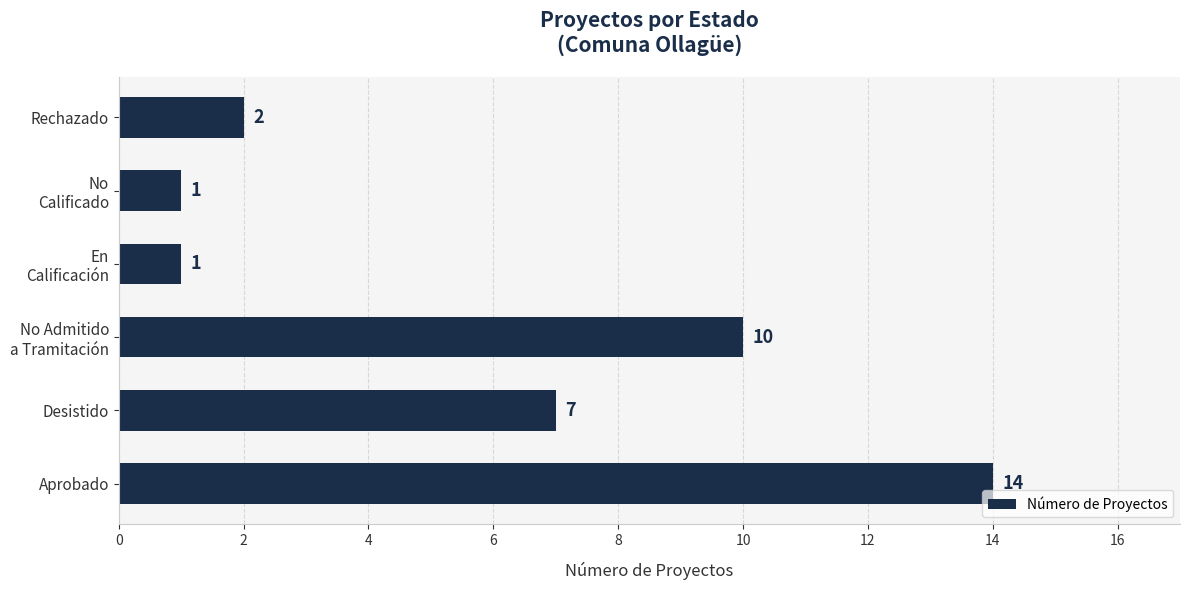

Where is the data nearest to the value 7?

Desistido